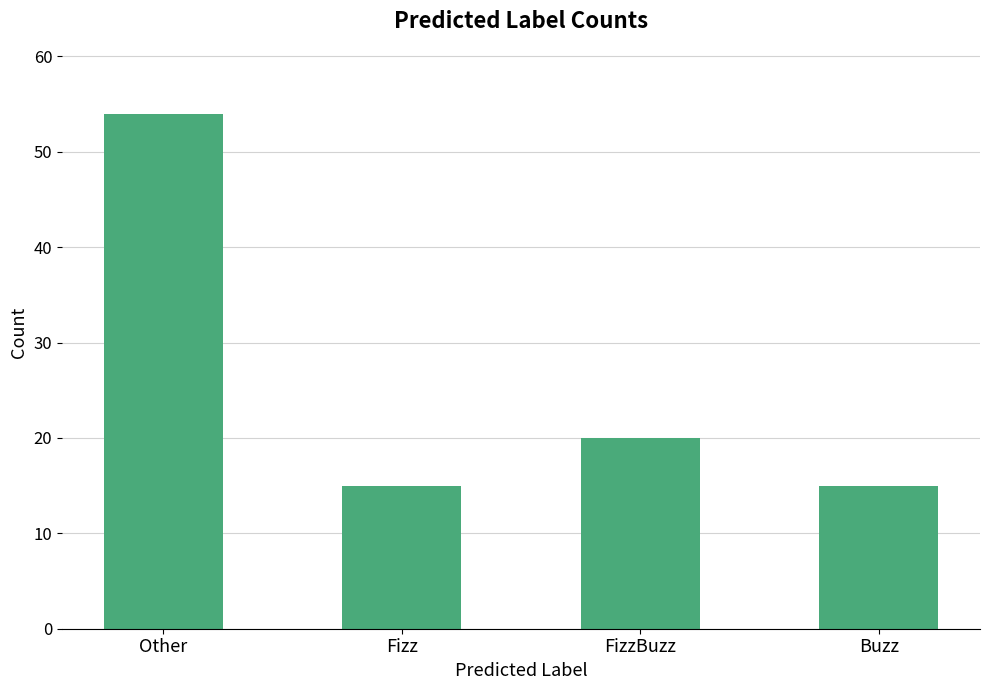

Count the number of data series in this chart.

1